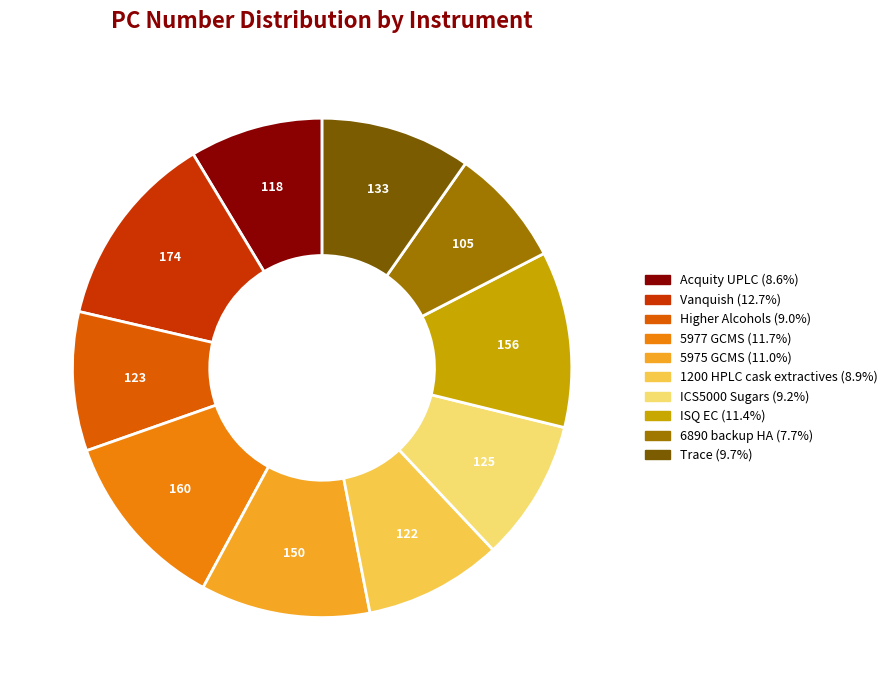

Combined, do 6890 backup HA and Vanquish account for over 50%?

No